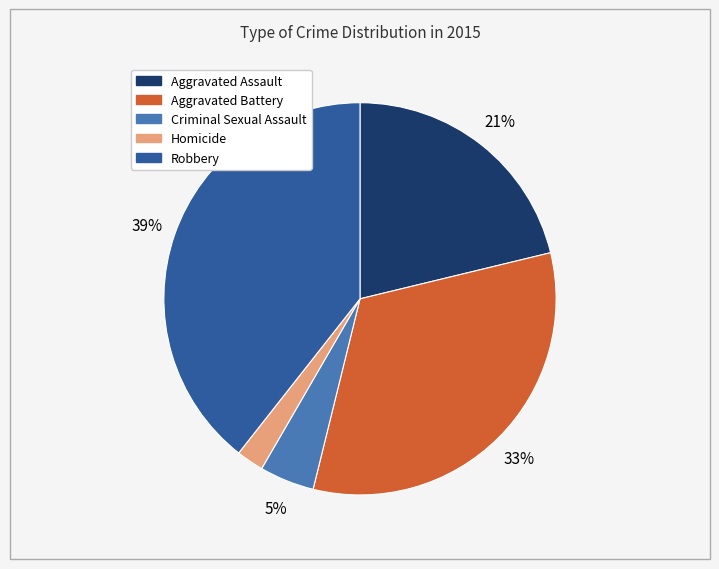

Between Homicide and Aggravated Assault, which is larger?

Aggravated Assault